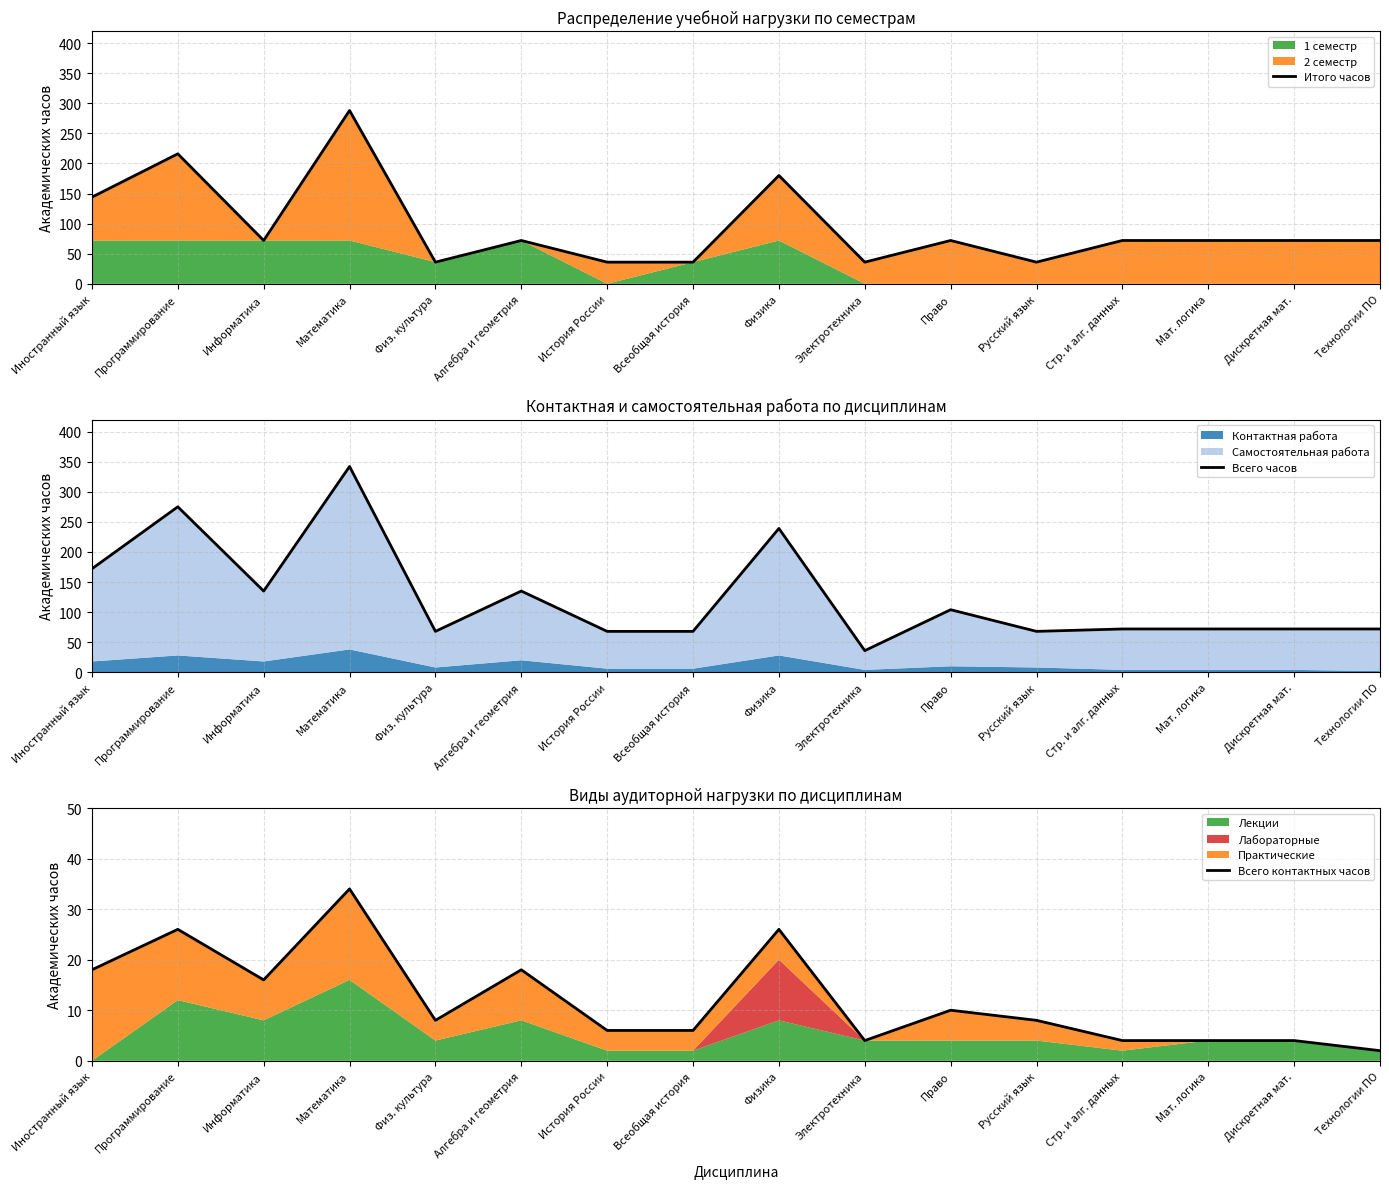

Where is Итого часов nearest to the value 162?

Иностранный язык